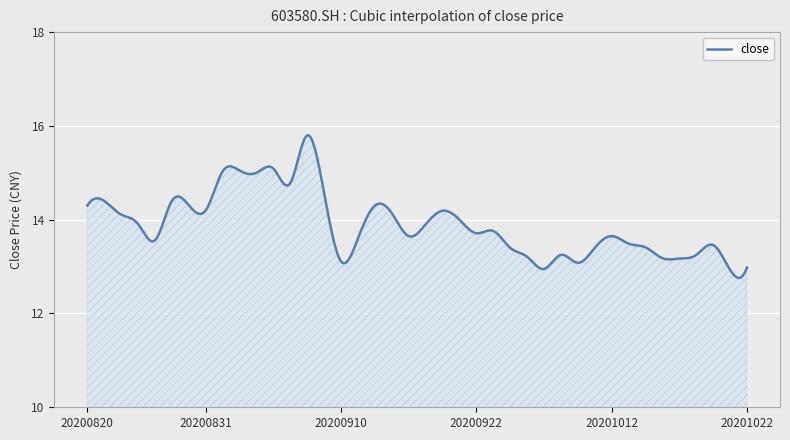

What is the greatest value displayed?

15.8